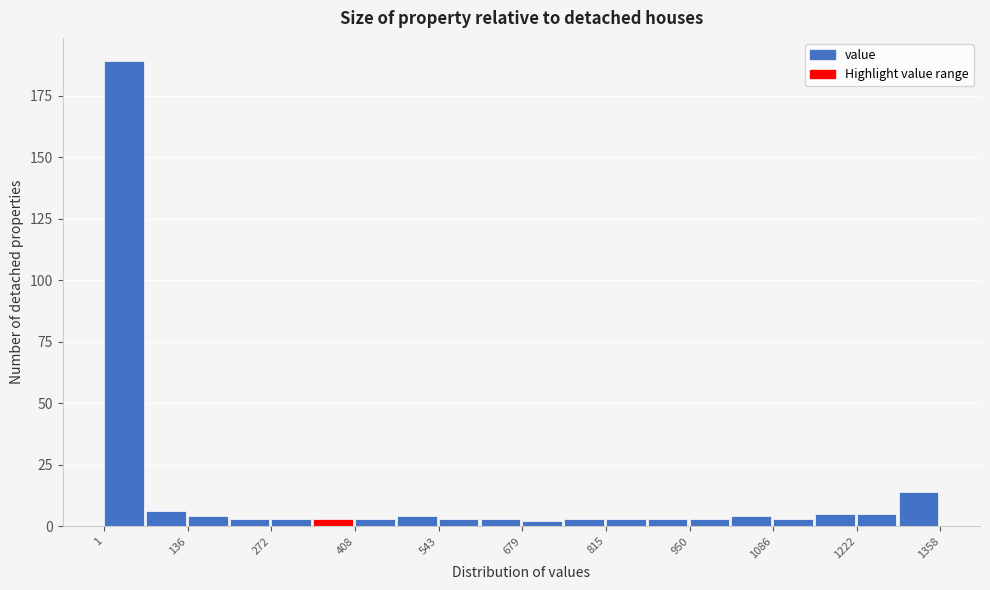

Around what value on the x-axis is the tallest bar? Give the approximate position of its centre, as read against the axis.

40